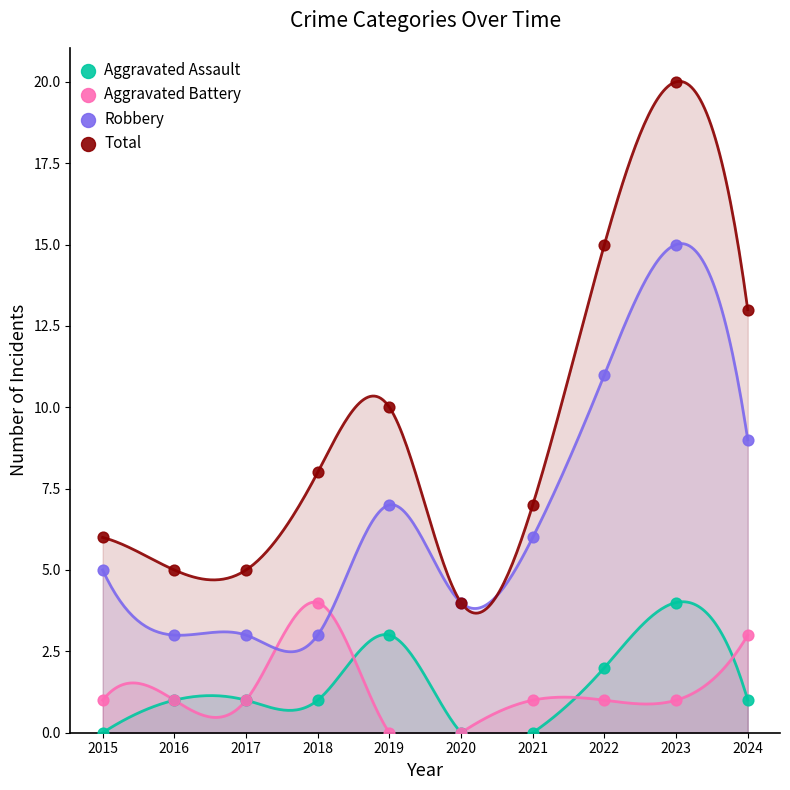

What are all the series names shown in the legend?

Aggravated Assault, Aggravated Battery, Robbery, Total